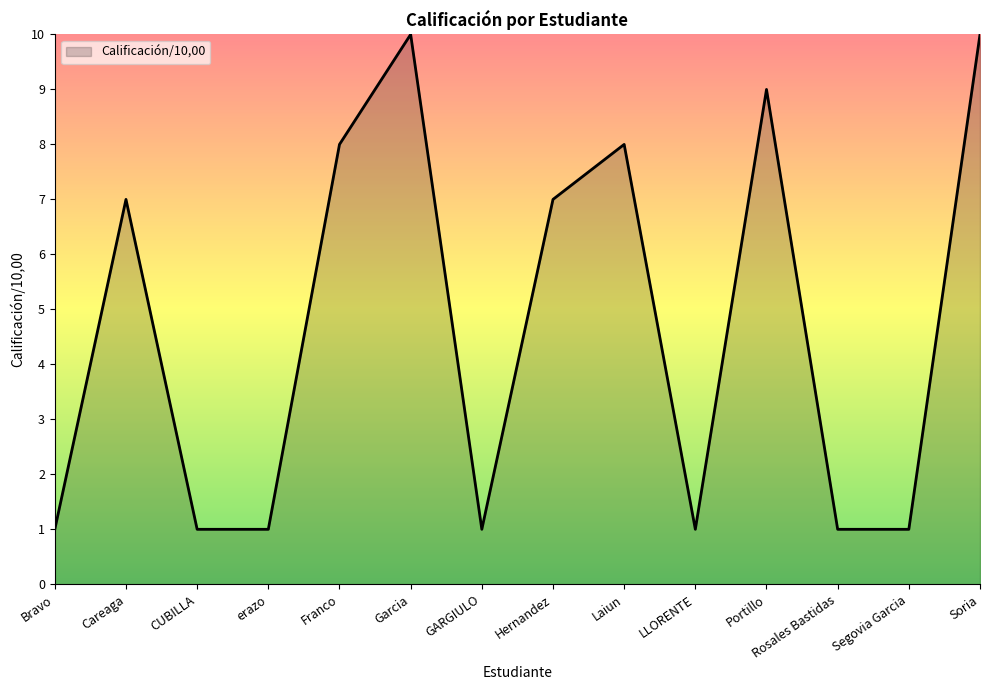

Which has a higher value, Soria or Careaga?

Soria